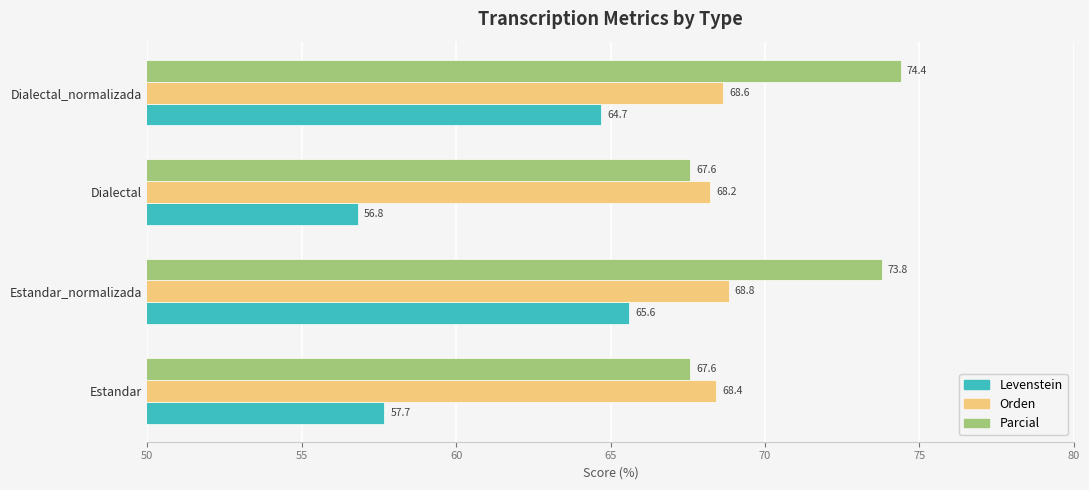

List the labels in order of Orden value, smallest first.

Dialectal, Estandar, Dialectal_normalizada, Estandar_normalizada